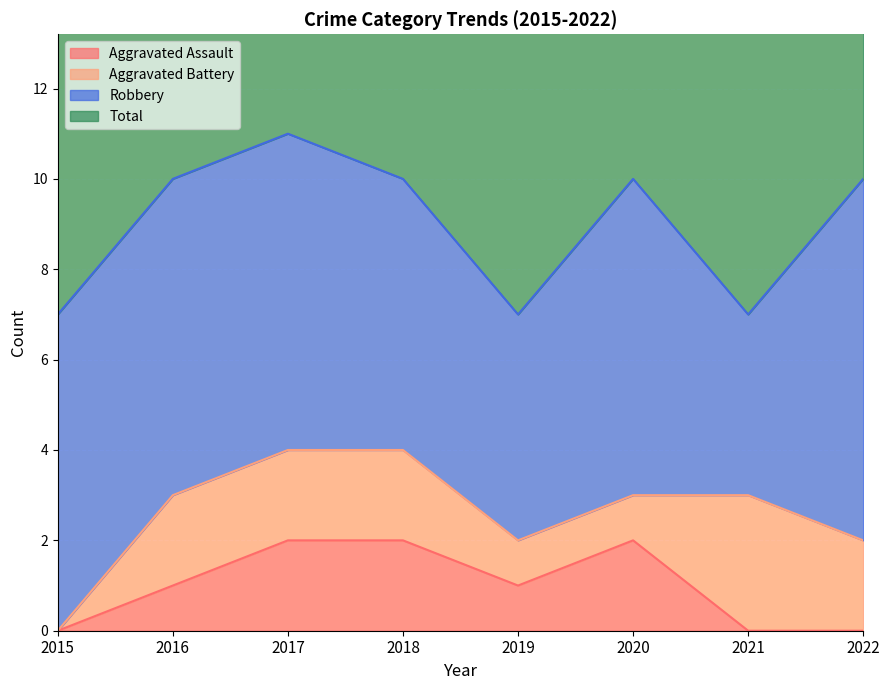

The value of Aggravated Assault at 2015 is 0. True or false?

True